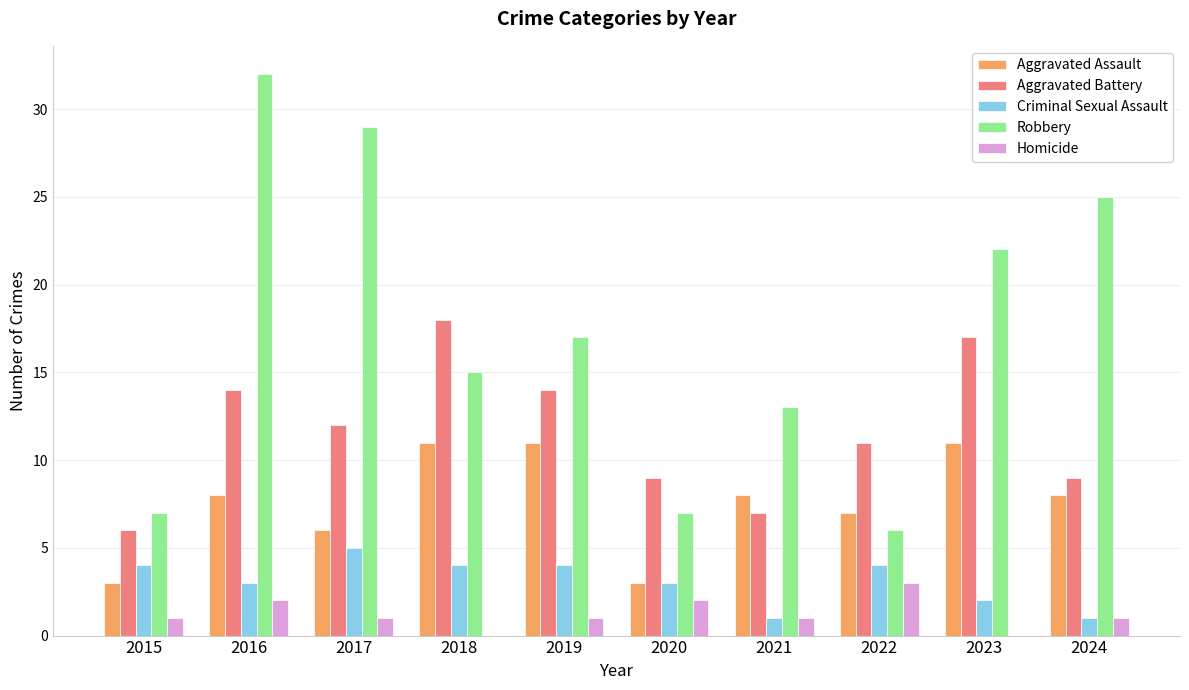

At which label is Robbery closest to 19?

2019